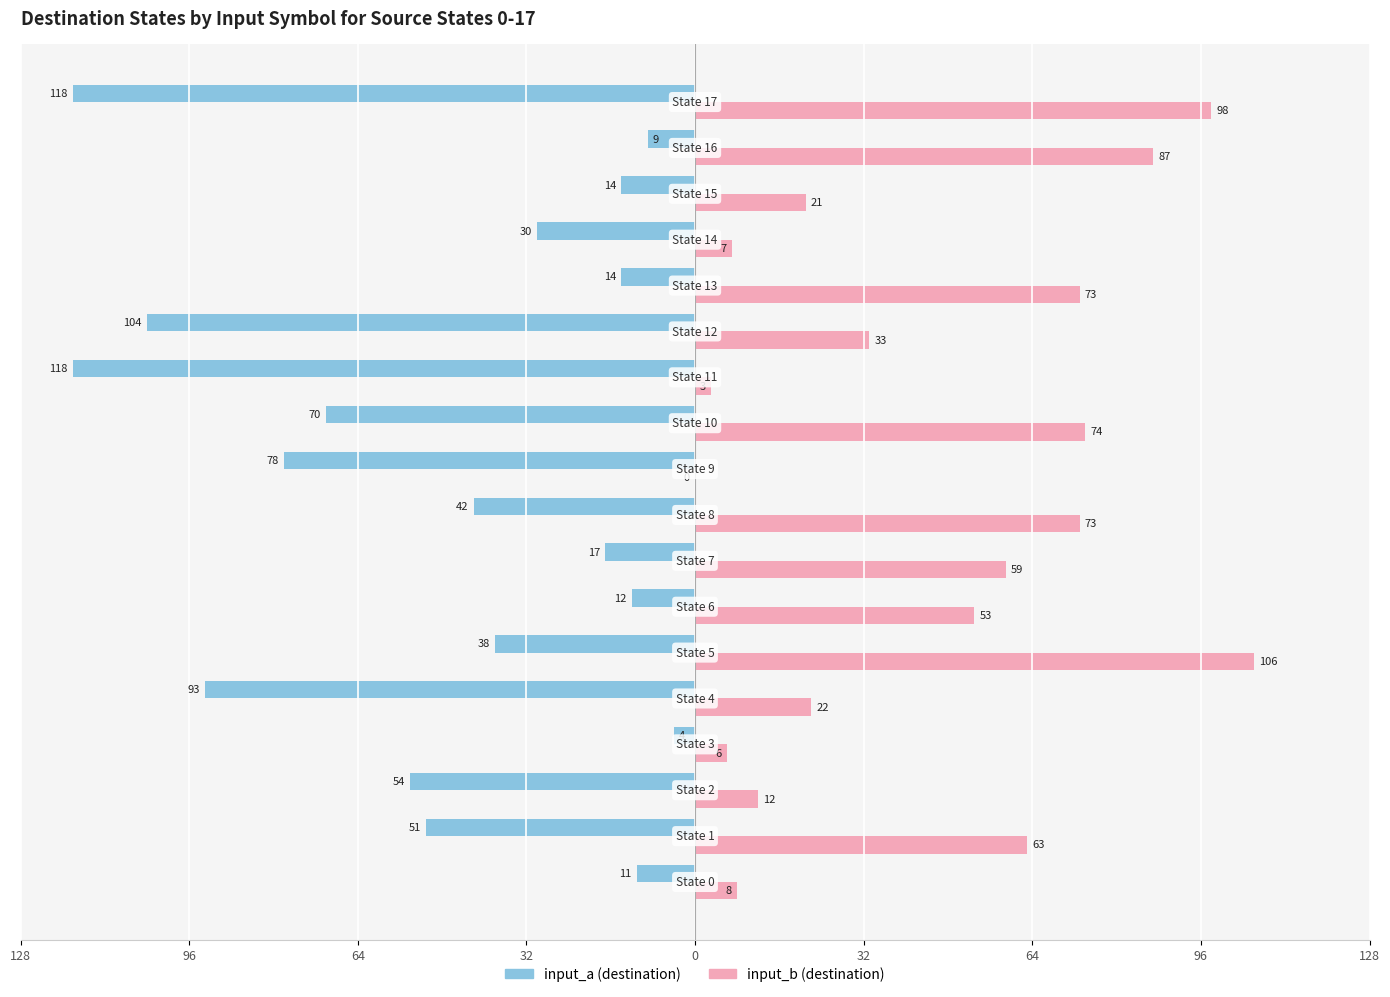

What are all the series names shown in the legend?

input_a (destination), input_b (destination)